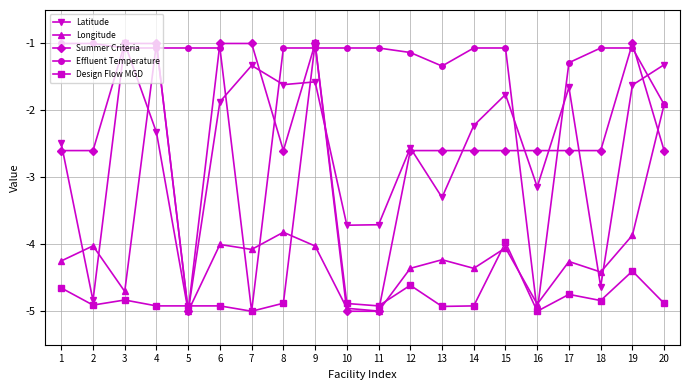

The value of Summer Criteria at 16 is -4.7. True or false?

False